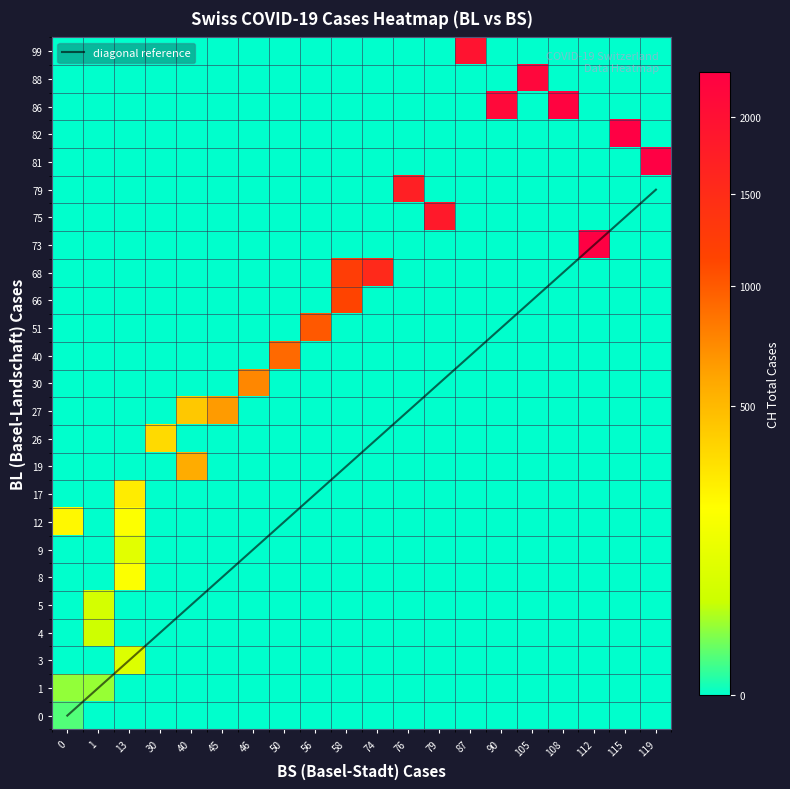

Rank the series by their maximum value, from lowest to highest.

0, diagonal reference, 1, 4, 5, 3, 9, 8, 12, 17, 26, 19, 27, 30, 40, 51, 66, 68, 79, 75, 99, 88, 86, 73, 82, 81